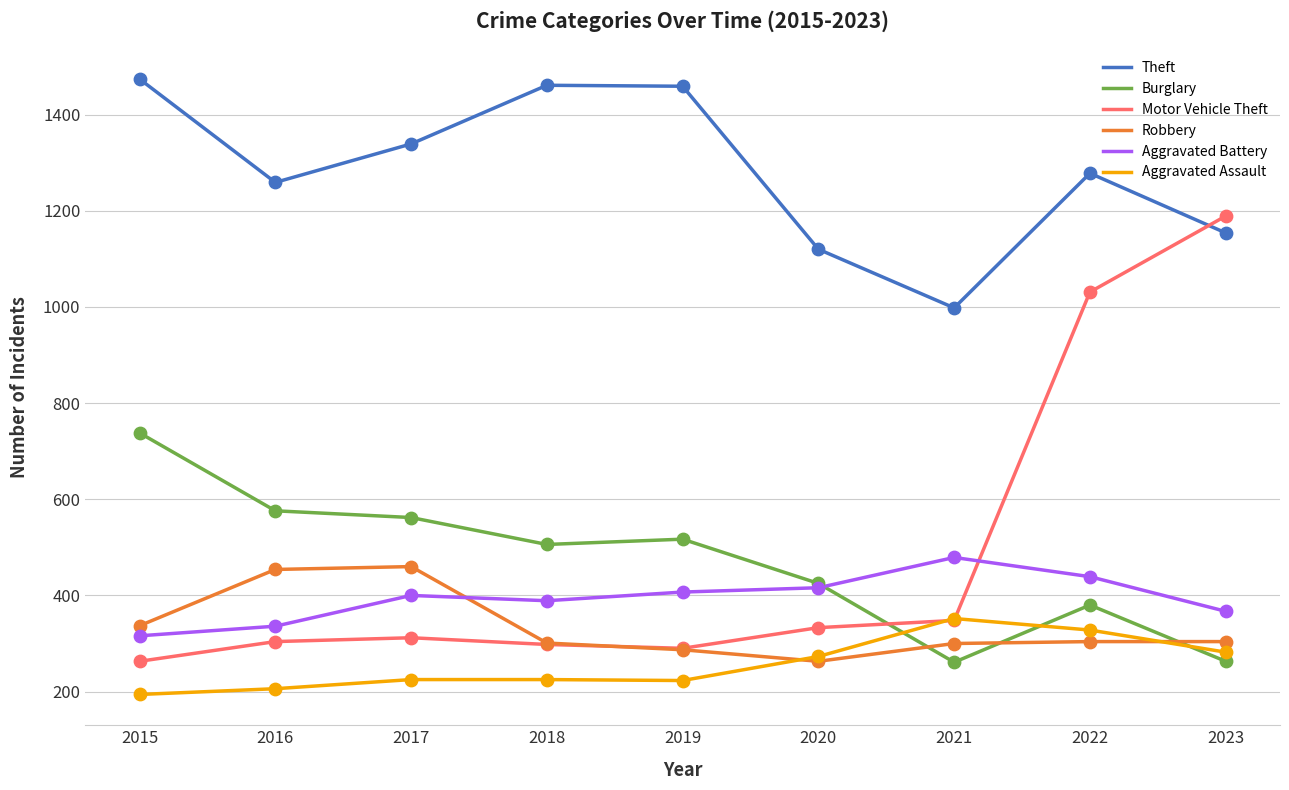

Is the value of Aggravated Assault at 2021 greater than the value of Theft at 2019?

No